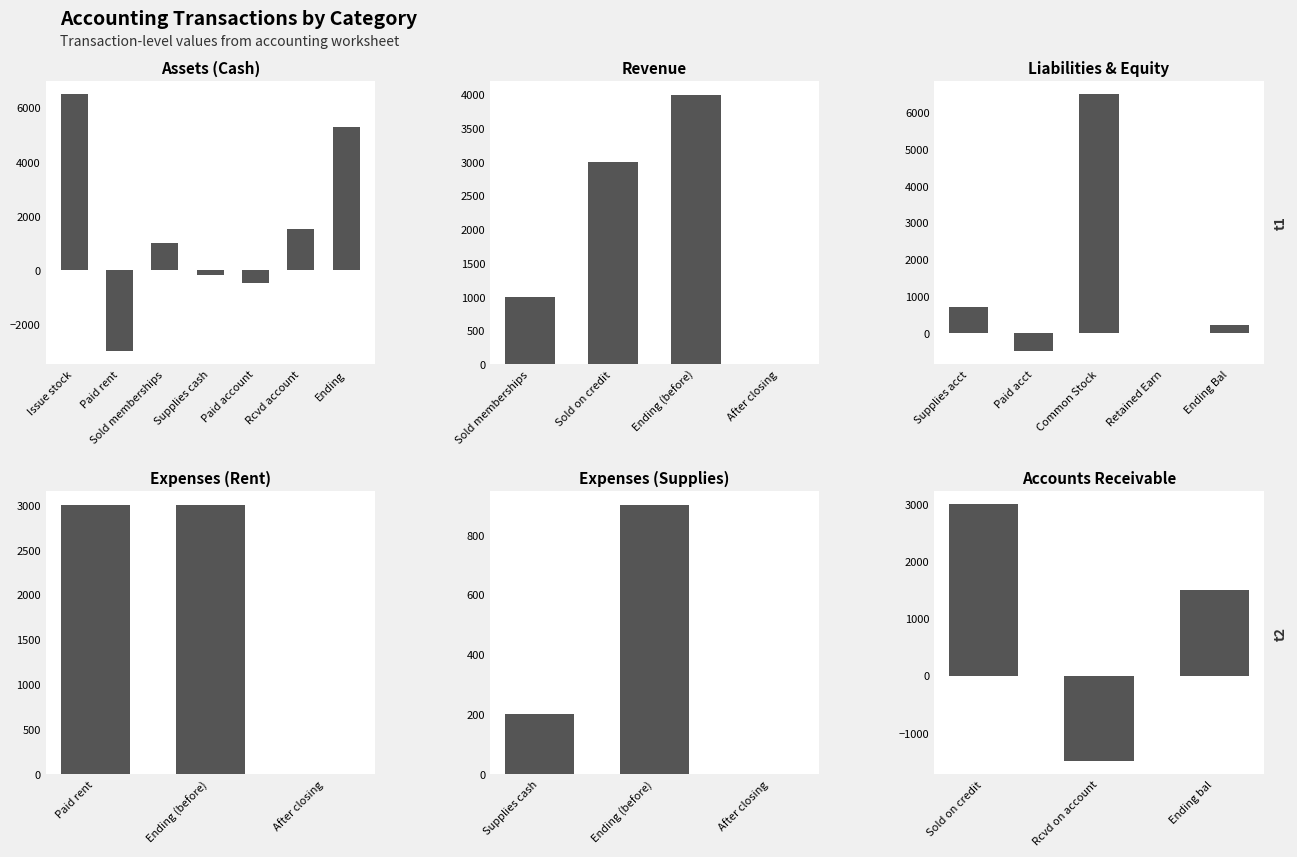

What is the difference between the highest and lowest values at 4. Supplies on account?

900